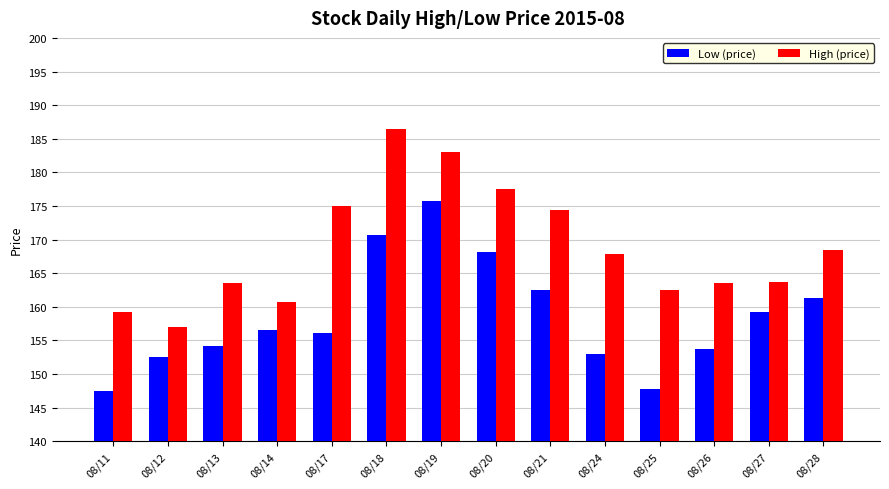

Does the chart contain stacked bars?

No